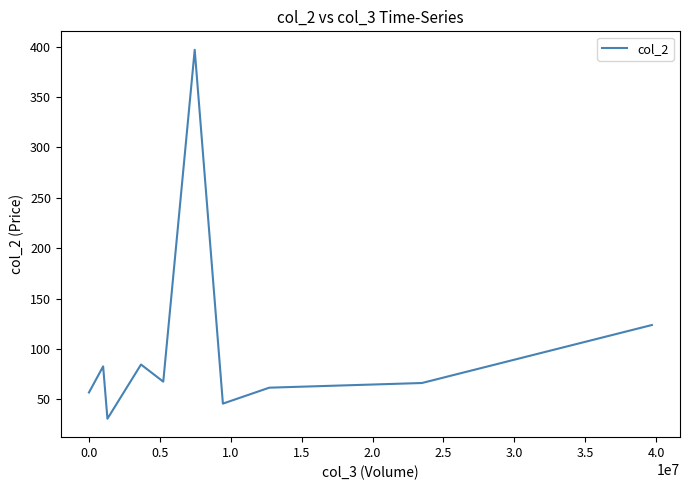

What is the difference between the second highest and minimum values?

93.0